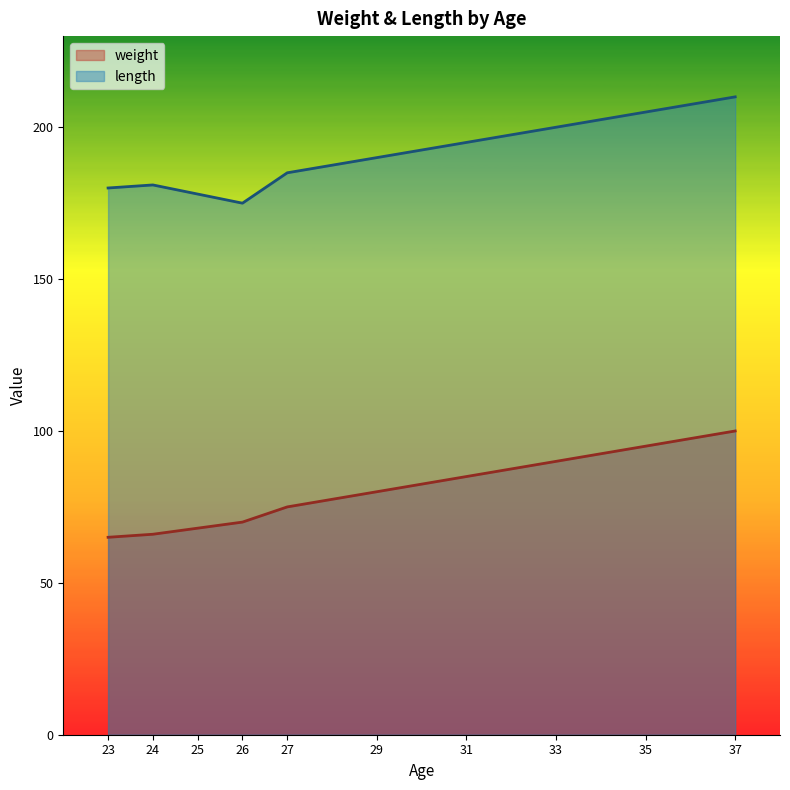

At which label is weight closest to 82?

29